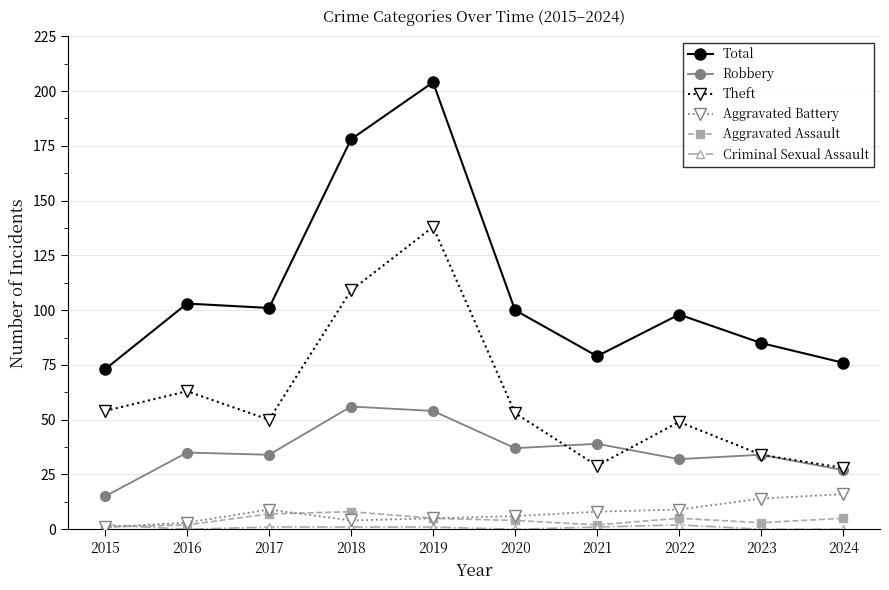

Does the chart display data point markers on the line(s)?

Yes